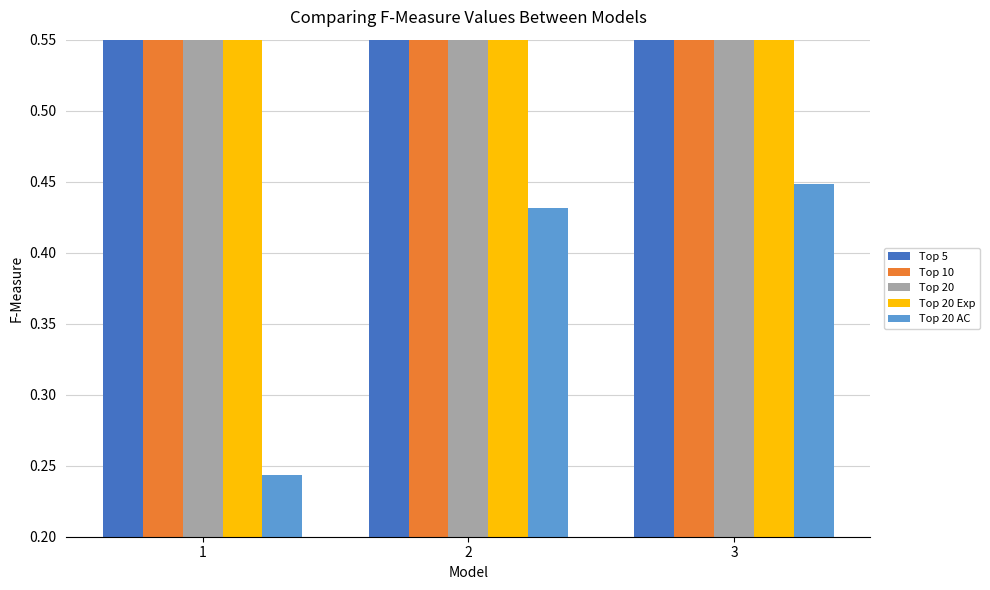

Is the value of Top 20 at 3 greater than the value of Top 20 Exp at 3?

No